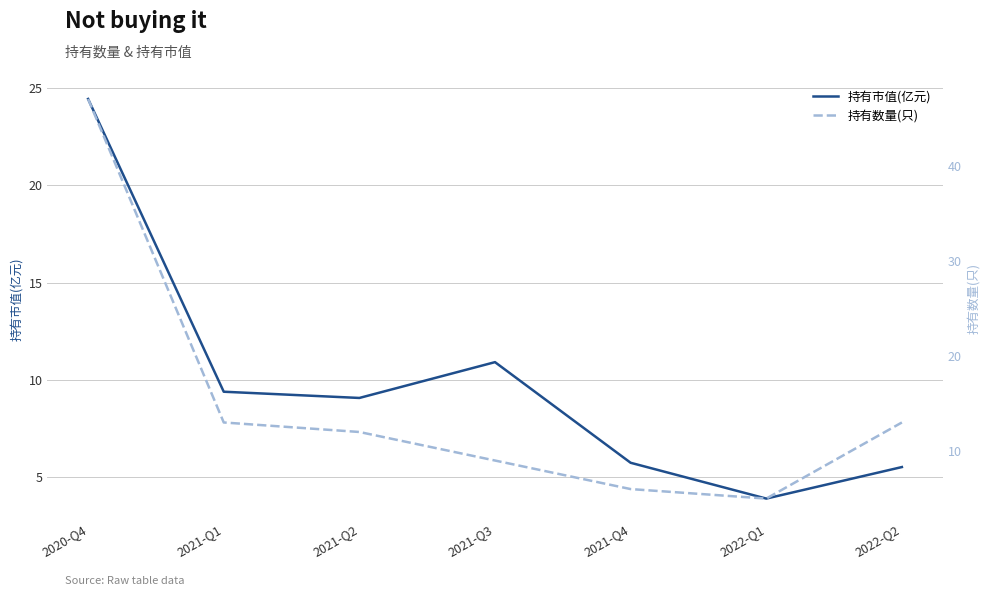

Reading left to right, extract all data points from this chart.

持有市值(亿元): 2020-Q4=24.4	2021-Q1=9.4	2021-Q2=9.1	2021-Q3=10.9	2021-Q4=5.8	2022-Q1=3.9	2022-Q2=5.5
持有数量(只): 2020-Q4=47.0	2021-Q1=13.0	2021-Q2=12.0	2021-Q3=9.0	2021-Q4=6.0	2022-Q1=5.0	2022-Q2=13.0